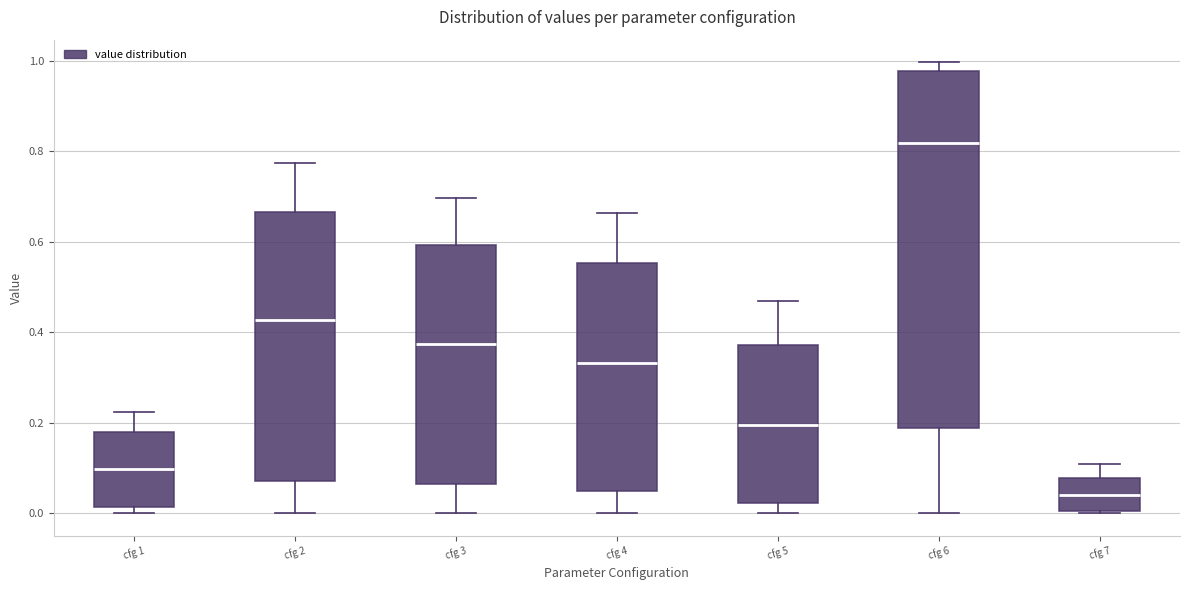

Reading left to right, read every box against the y-axis: the position of its median line, the range the box covers, and the ends of its whiskers. The values are not printed on the chart, so give them approximately, as read against the axis.

cfg 1: median 0.10, box 0.02 to 0.18, whiskers 0.00 to 0.22
cfg 2: median 0.42, box 0.08 to 0.66, whiskers 0.00 to 0.78
cfg 3: median 0.38, box 0.06 to 0.60, whiskers 0.00 to 0.70
cfg 4: median 0.34, box 0.06 to 0.56, whiskers 0.00 to 0.66
cfg 5: median 0.20, box 0.02 to 0.38, whiskers 0.00 to 0.46
cfg 6: median 0.82, box 0.18 to 0.98, whiskers 0.00 to 1.00
cfg 7: median 0.04, box 0.00 to 0.08, whiskers 0.00 to 0.10